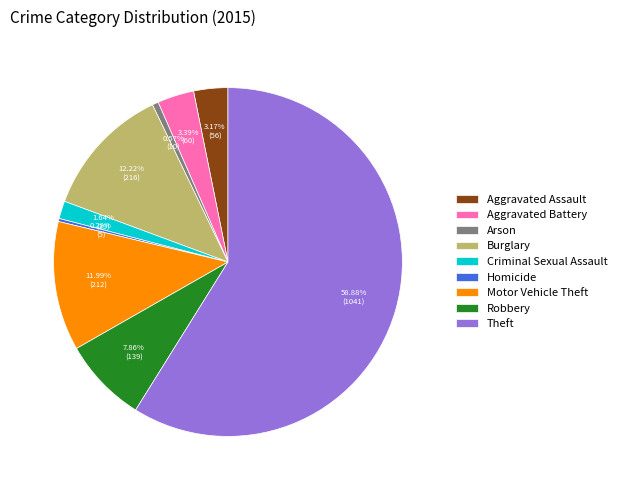

True or false: Arson accounts for 11% of the total.

False